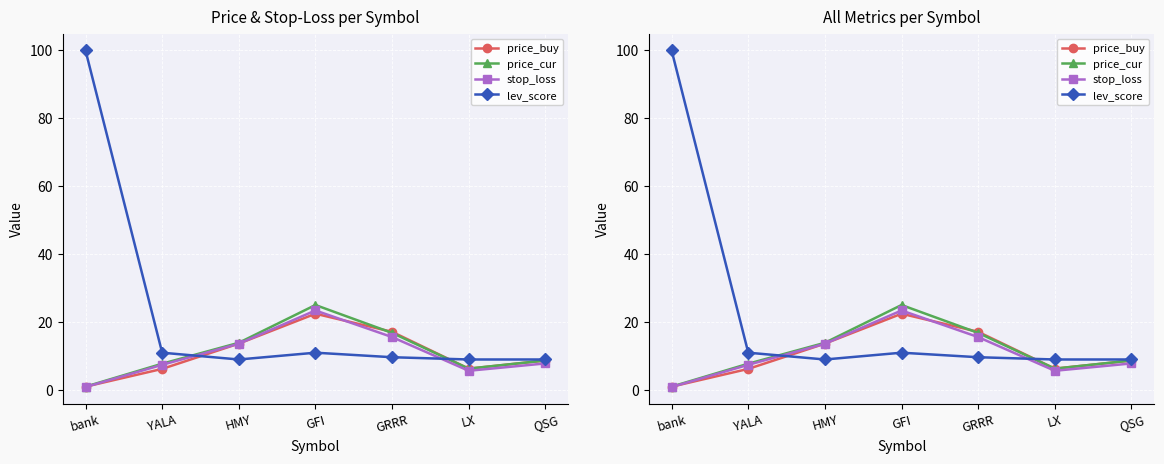

What is the difference between the second highest and minimum values in the price_cur series?

15.8